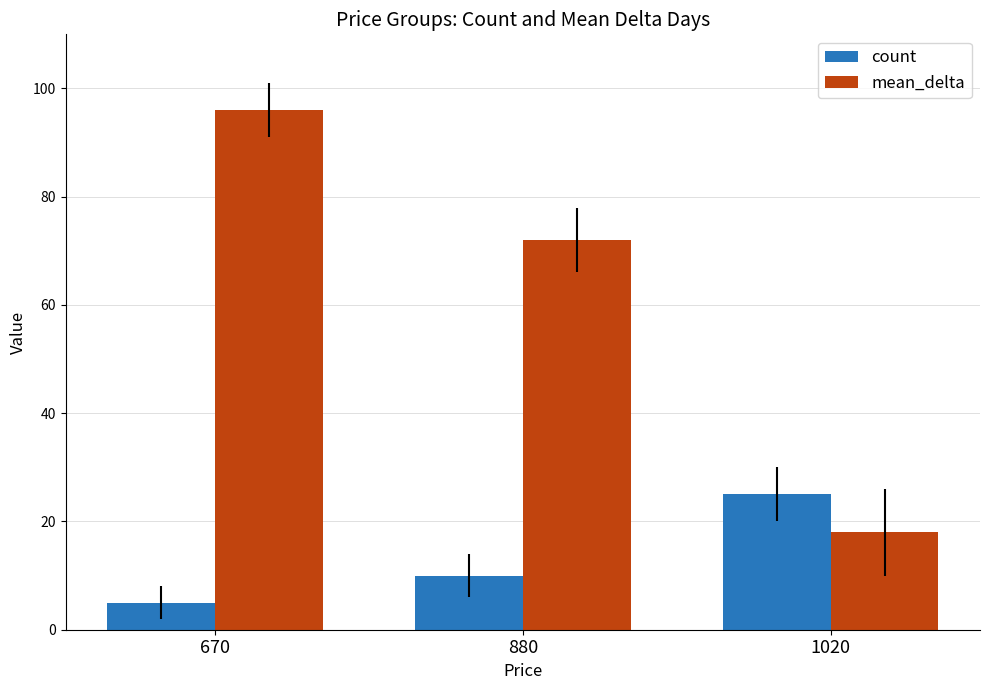

Which series changed the most between 670 and 880?

mean_delta